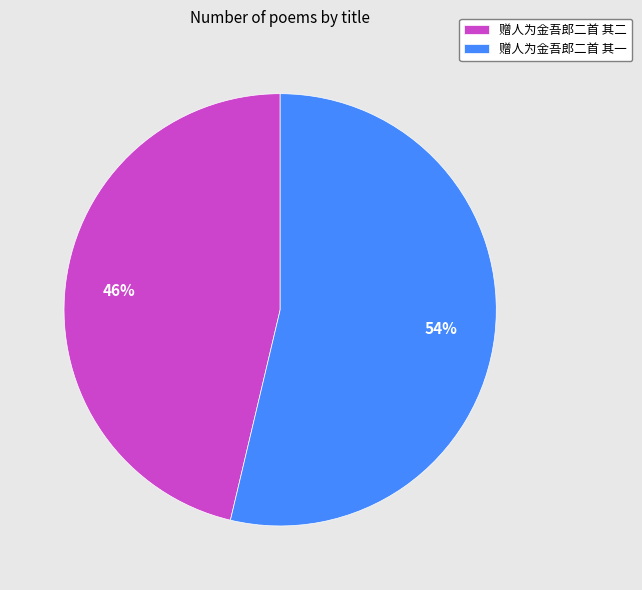

Is it true that 赠人为金吾郎二首 其二 is 46% of the pie?

True